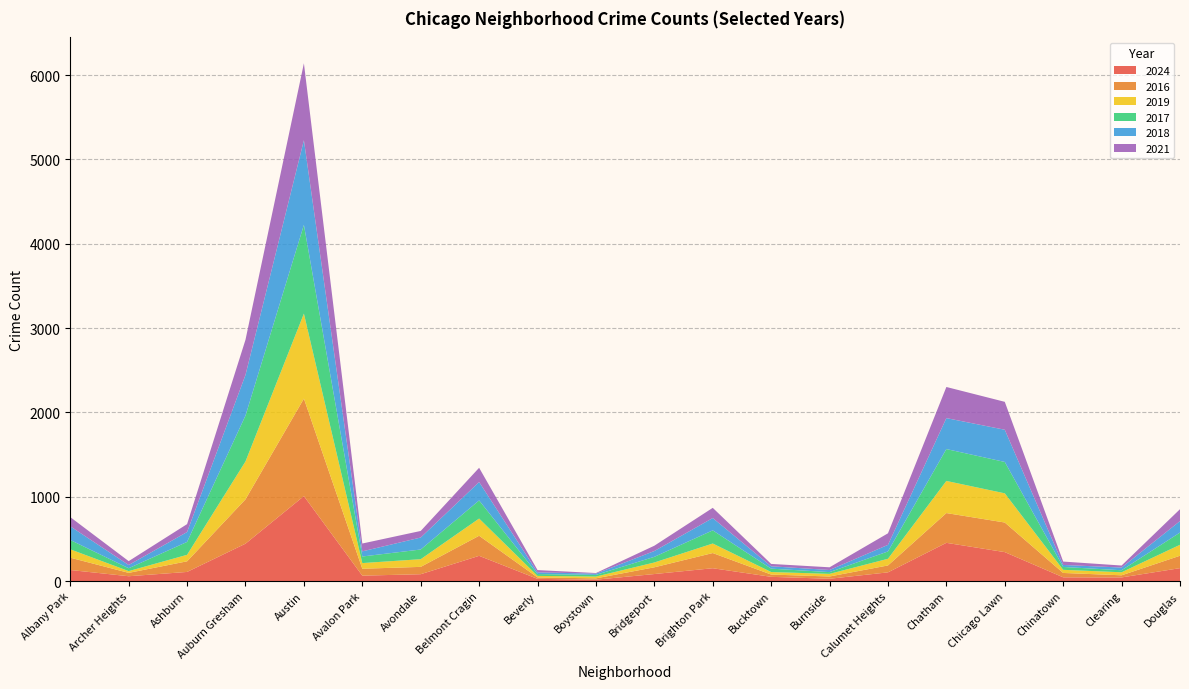

Reading right to left, list all the values displayed in this chart.

2024: 153	43	44	343	453	103	27	50	152	83	16	26	299	81	64	1007	443	108	57	131
2016: 147	25	52	351	353	82	27	27	180	80	16	17	238	87	82	1156	526	126	40	146
2019: 130	36	37	346	381	79	31	30	113	57	21	18	204	91	67	1008	449	77	21	99
2017: 145	24	34	372	378	87	21	40	156	67	20	22	215	115	78	1052	544	153	34	111
2018: 136	32	24	382	367	78	25	28	146	69	15	20	218	142	61	1004	482	117	38	162
2021: 141	24	40	331	369	137	32	28	121	63	7	27	169	78	93	912	417	94	46	109